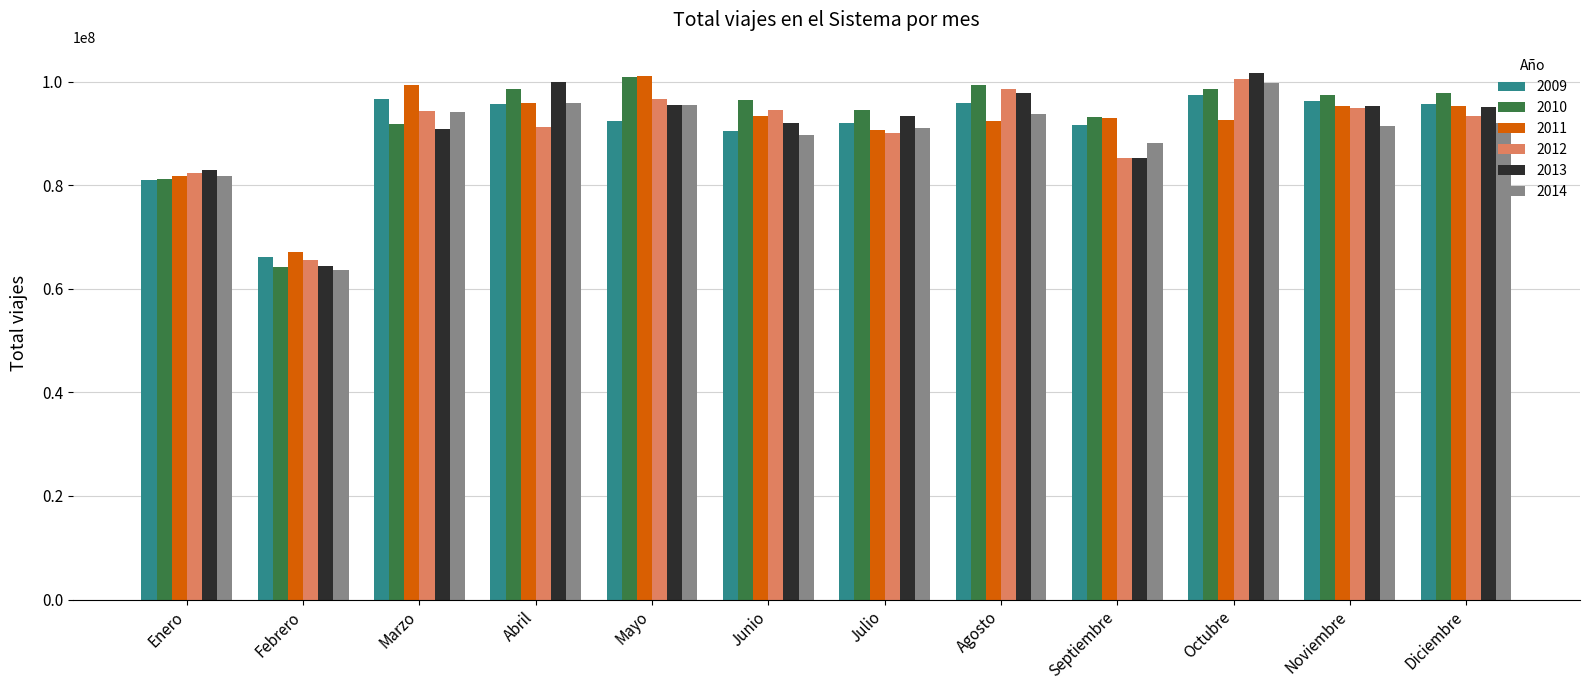

How many bars are there in total?

72